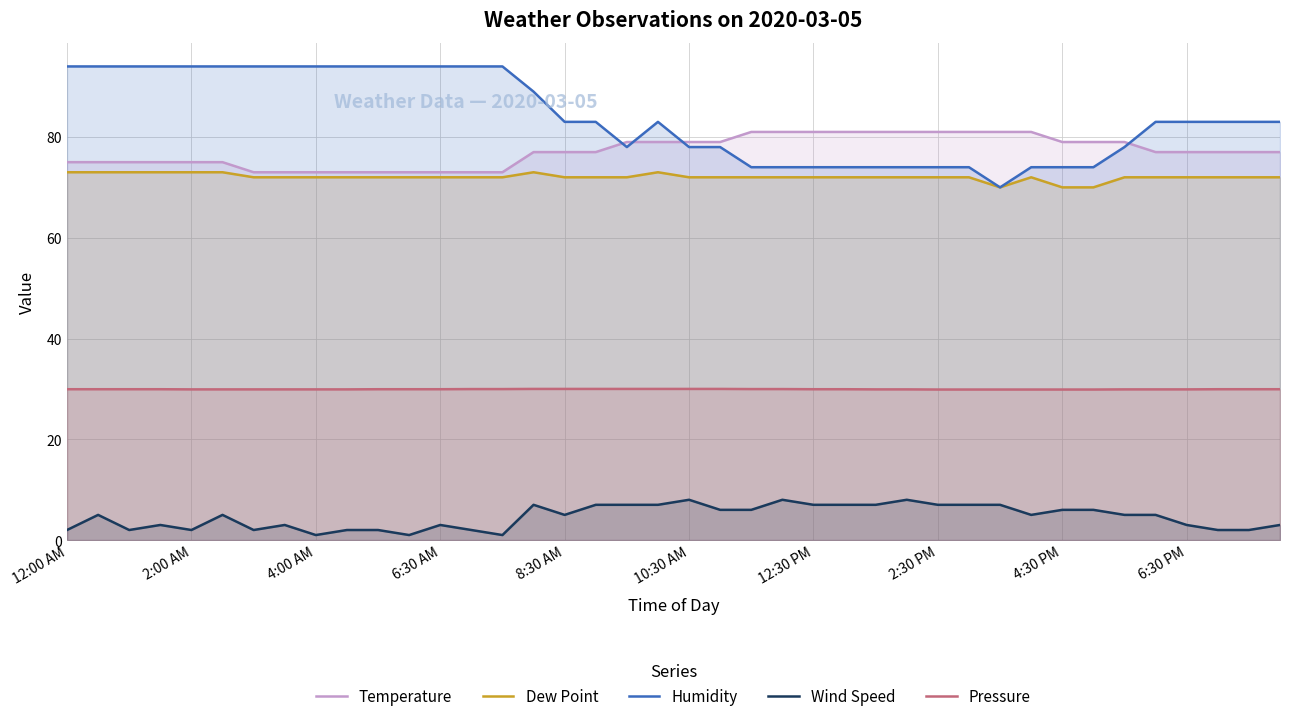

At how many categories does at least one series exceed 77?

40